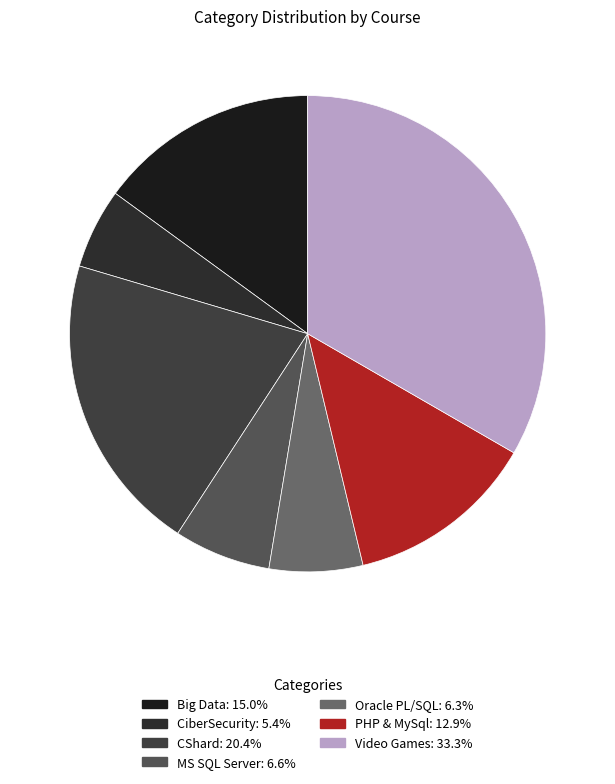

What is the ratio of the value at CShard to the value at Video Games?

0.6